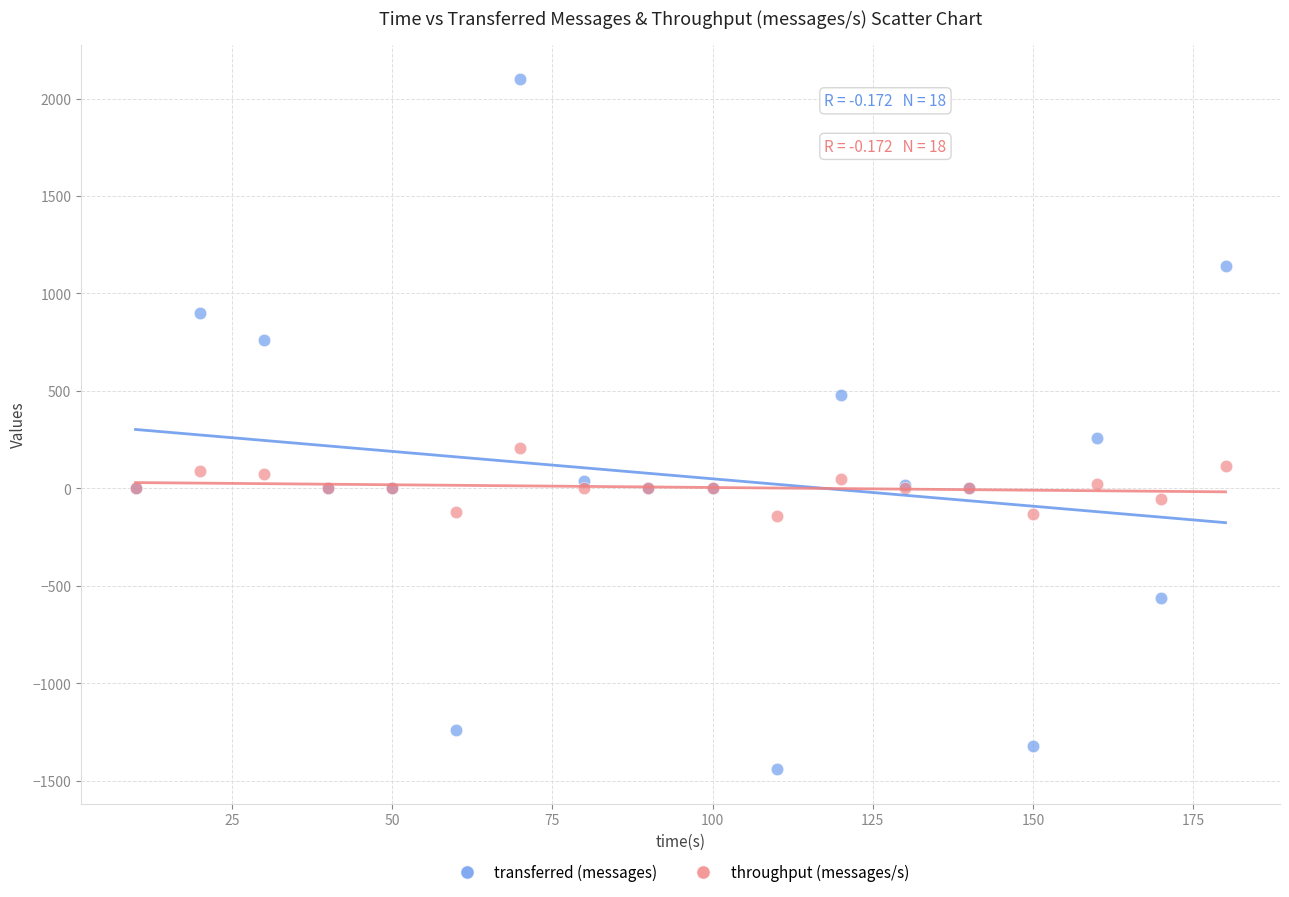

What are all the series names shown in the legend?

transferred (messages), throughput (messages/s)